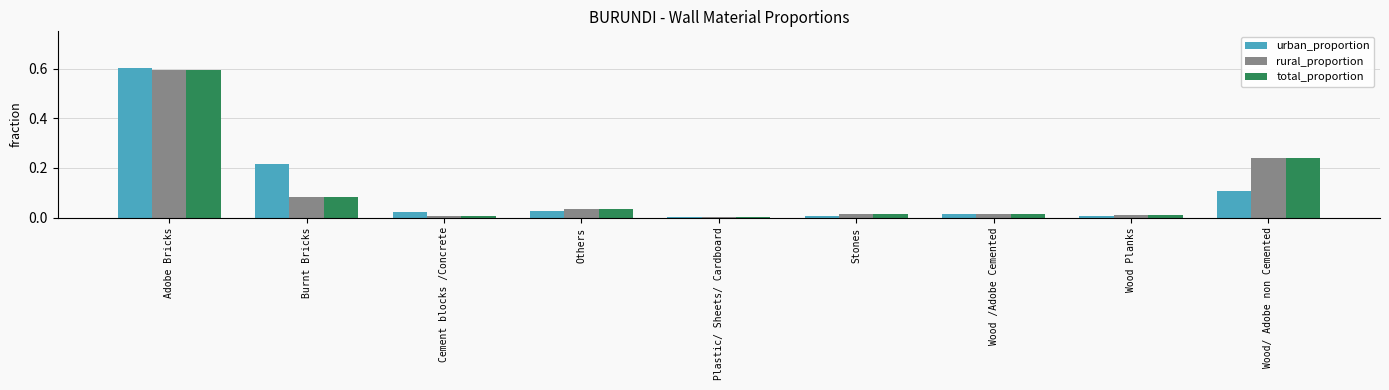

The value of urban_proportion at Cement blocks /Concrete is 0.0. True or false?

True